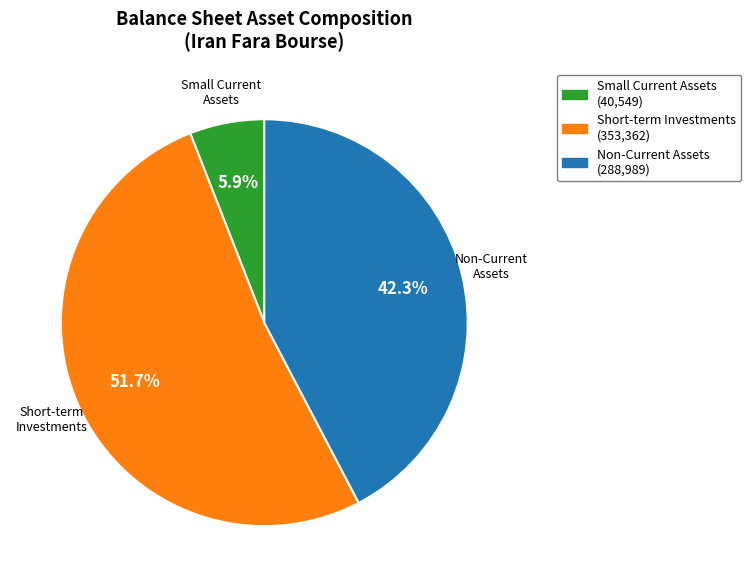

To the nearest percent, what is the average slice percentage?

33%